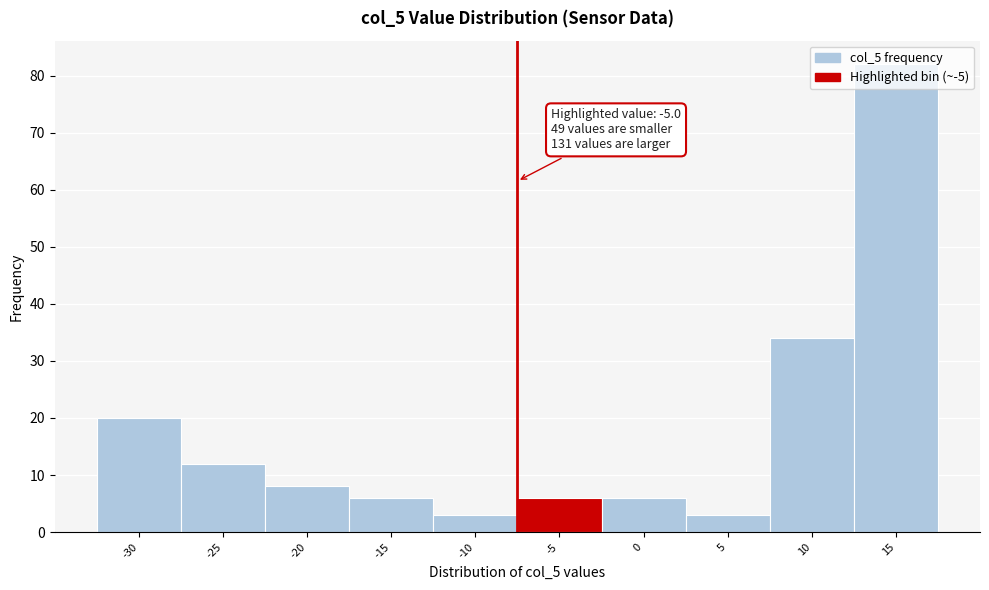

The chart shows a value of 3 at -20. True or false?

False